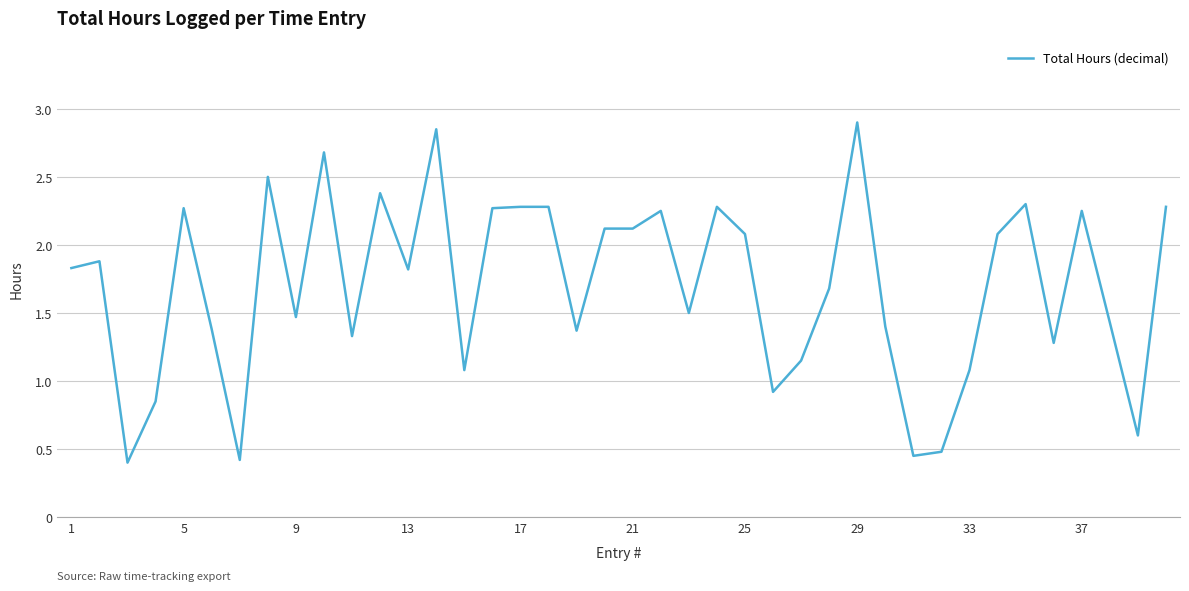

Is this an area chart (filled region under the line)?

No